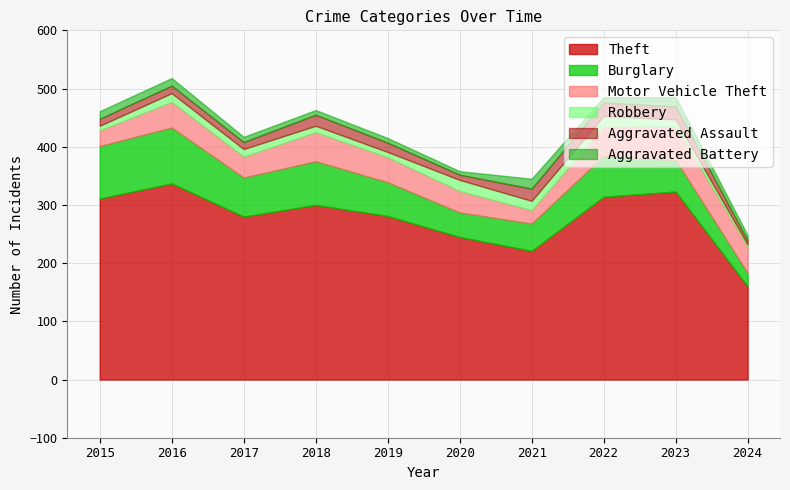

At which category is the sum across all series the highest?

2016